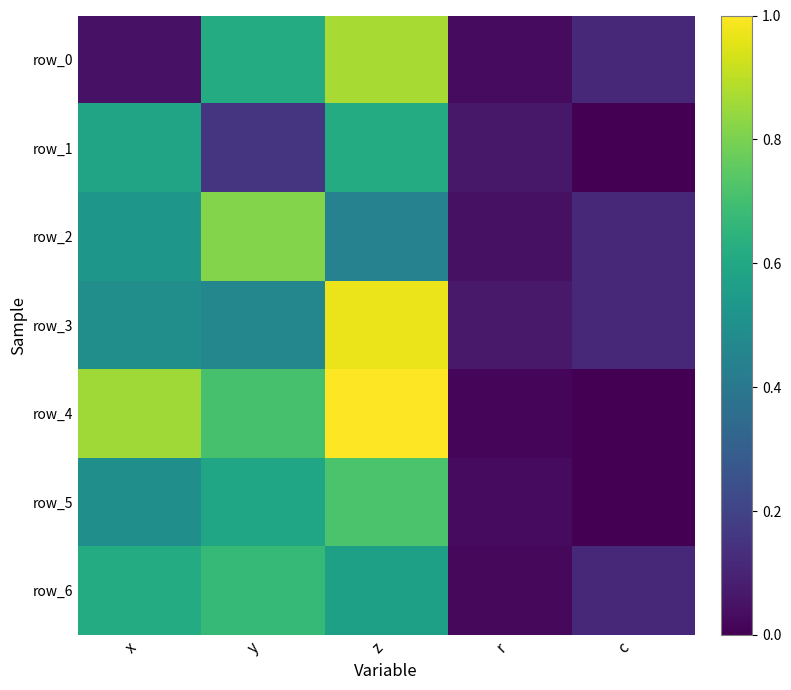

Is it true that row_6 equals 0.1 at c?

True